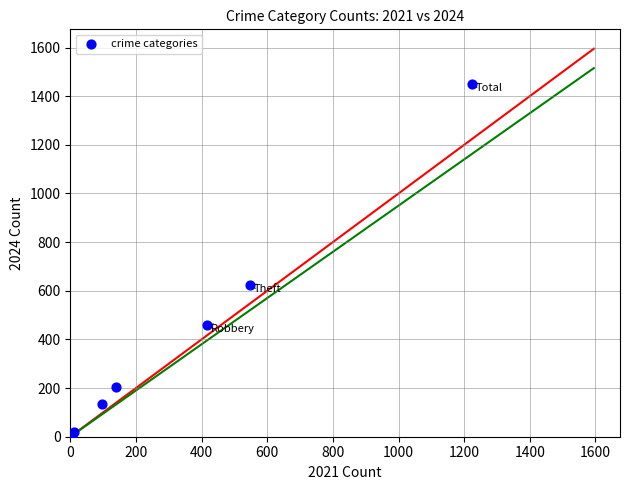

What Y value in the scatter plot is closest to 725?

624